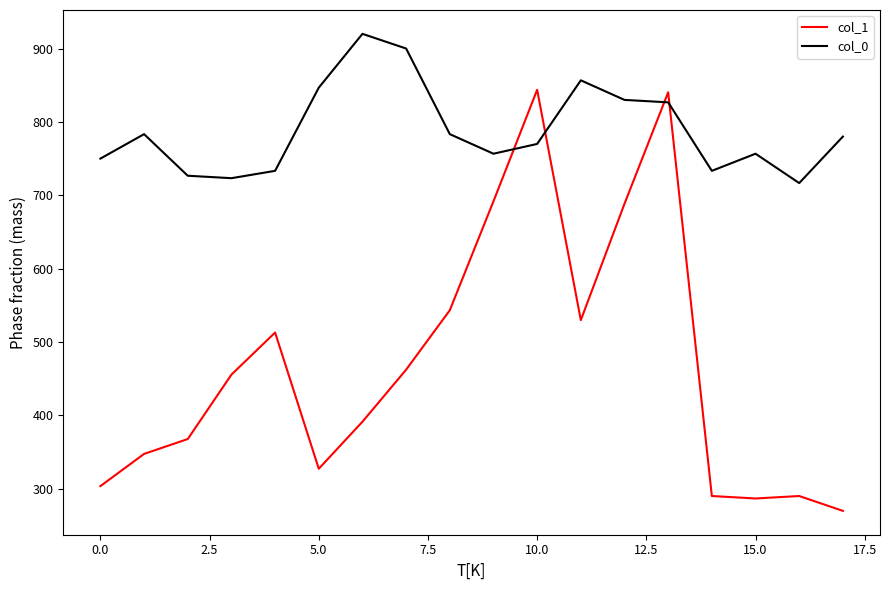

Which series has the widest spread of values?

col_1